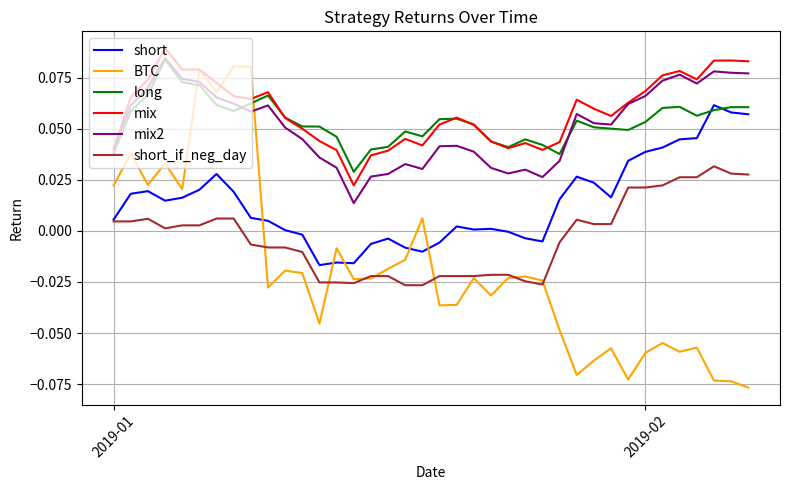

Which series has the largest range (max minus min)?

BTC